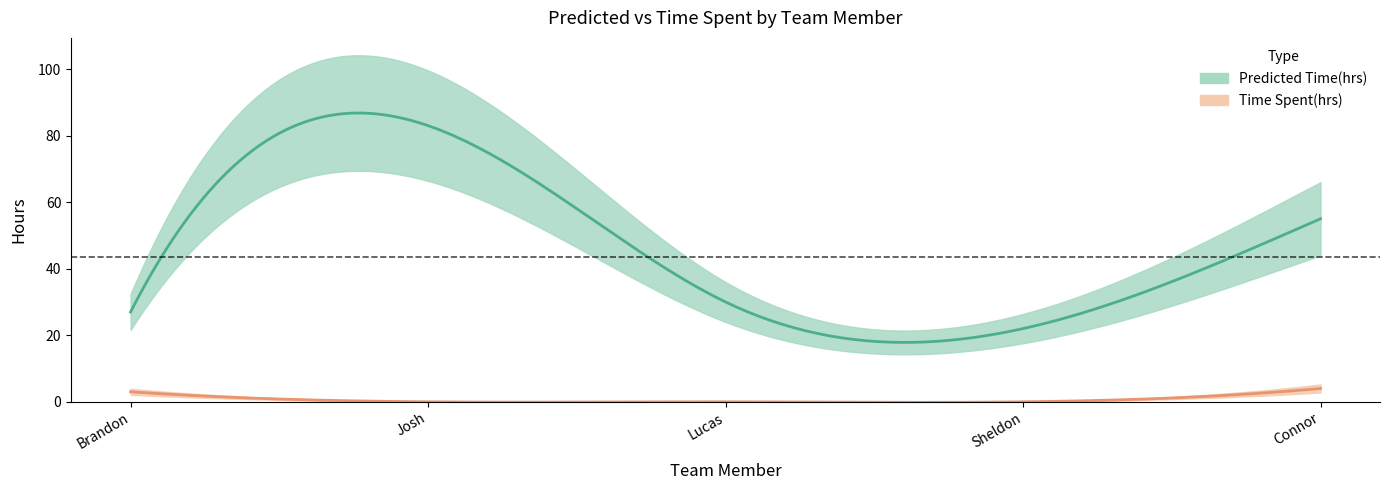

Which series has the largest total across all categories?

Predicted Time(hrs)